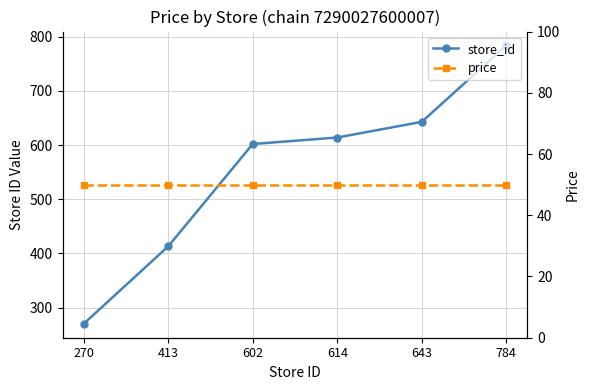

What is the minimum value for price?

49.9